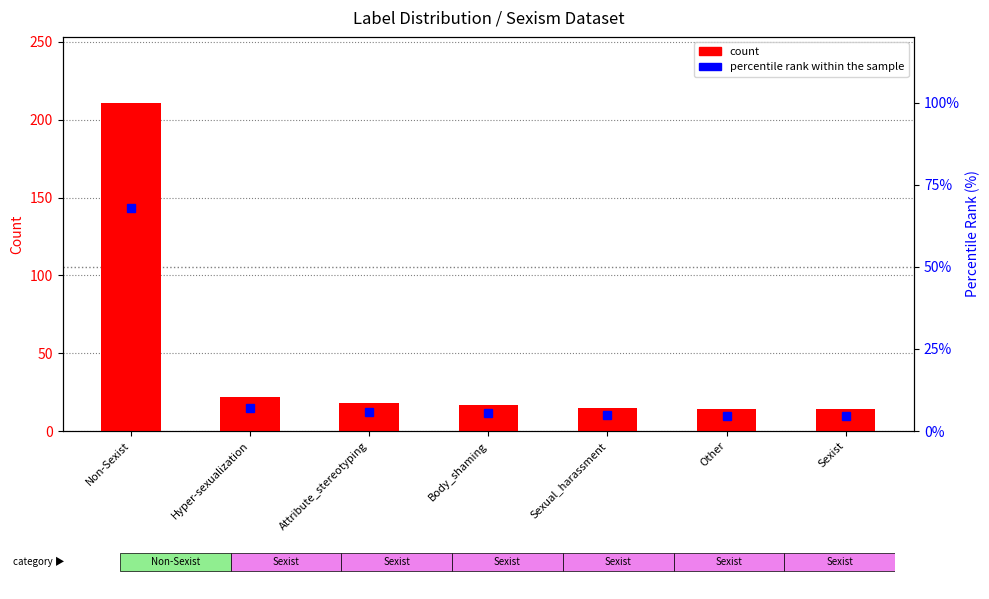

How many groups of bars are there?

7